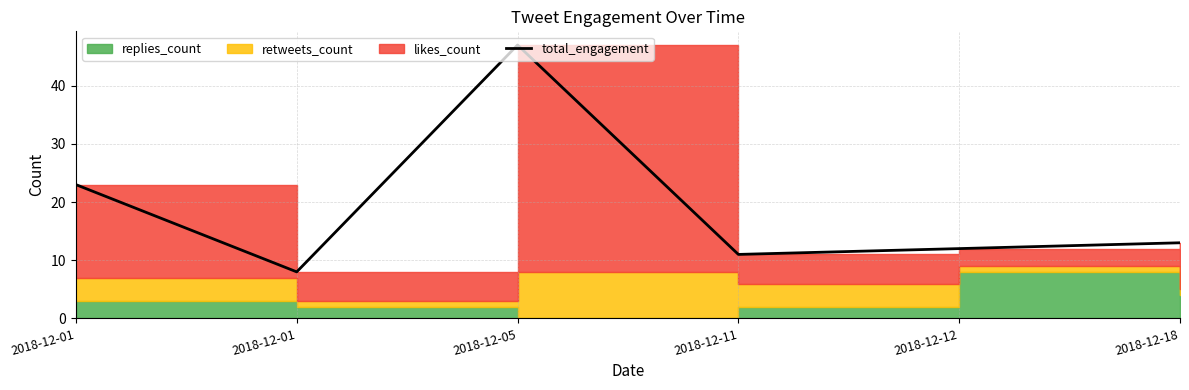

Is it true that the value at 2018-12-11 is 15?

False